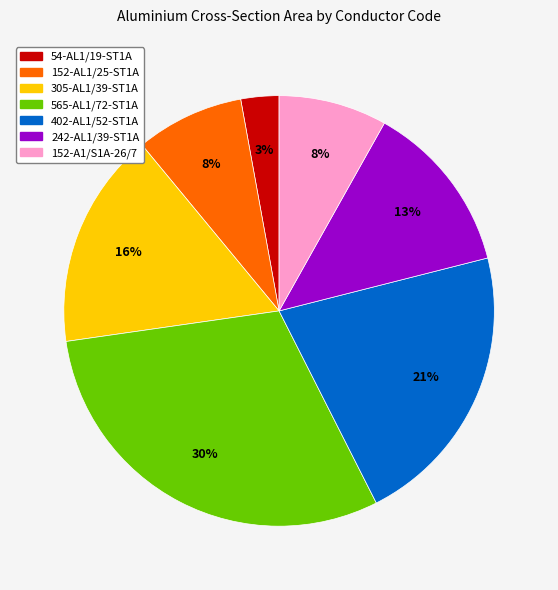

Which has a higher value, 54-AL1/19-ST1A or 305-AL1/39-ST1A?

305-AL1/39-ST1A